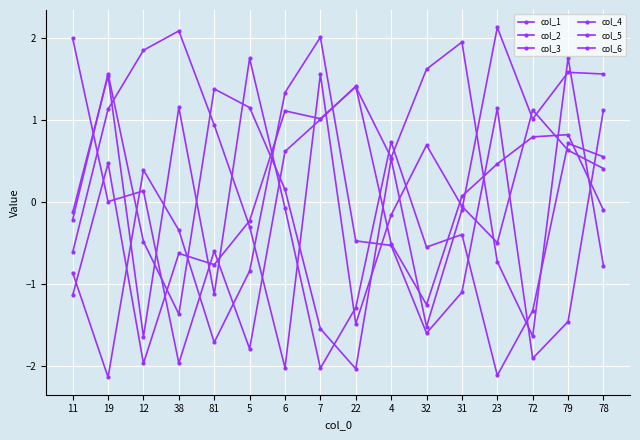

Is it true that col_6 equals -2.7 at 7?

False